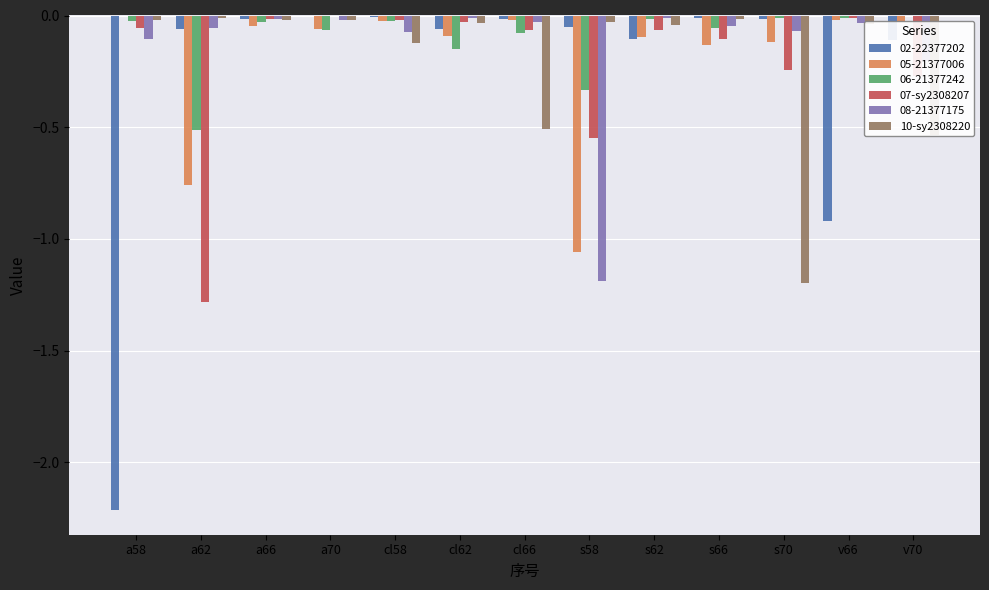

What is the sum of all 10-sy2308220 values?

-2.6